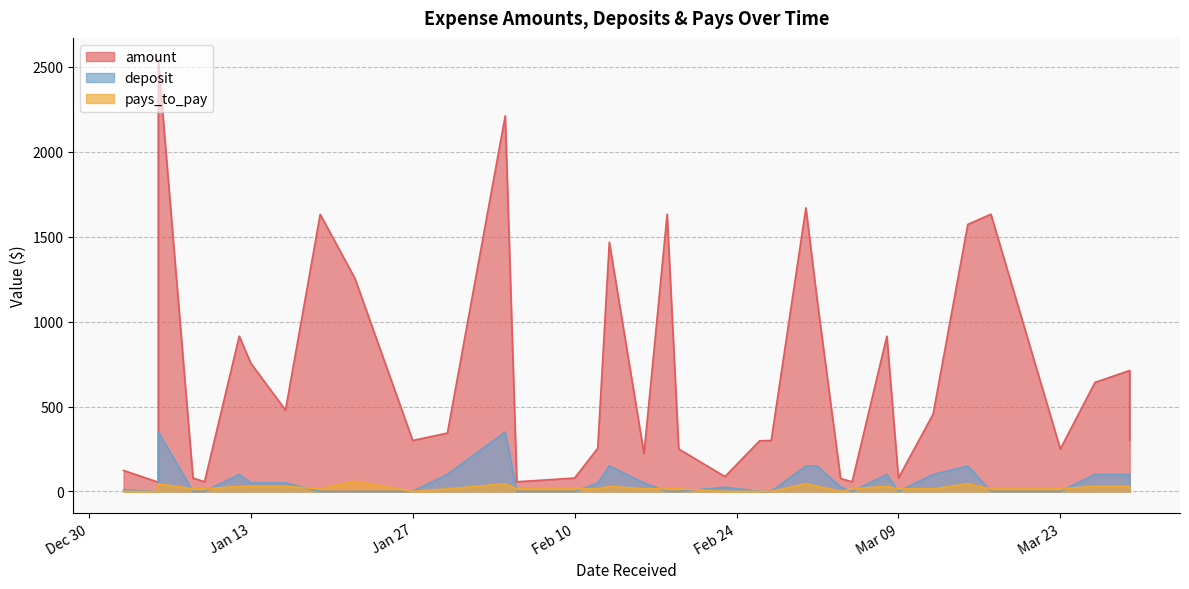

What is the value of the amount point at the 22nd from the left?

298.3